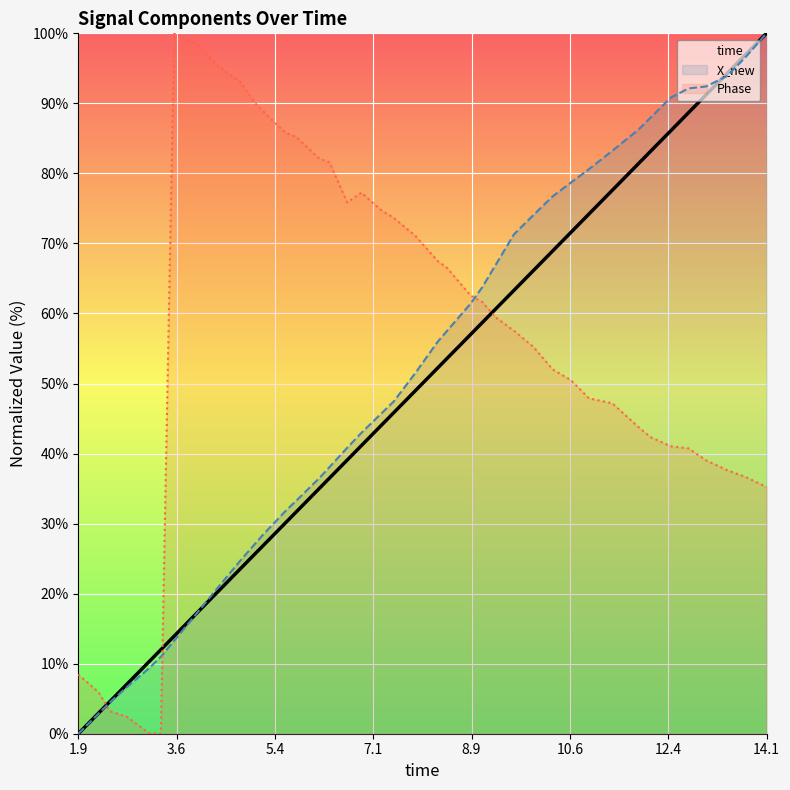

What is the sum of all X_new values?

2044.2